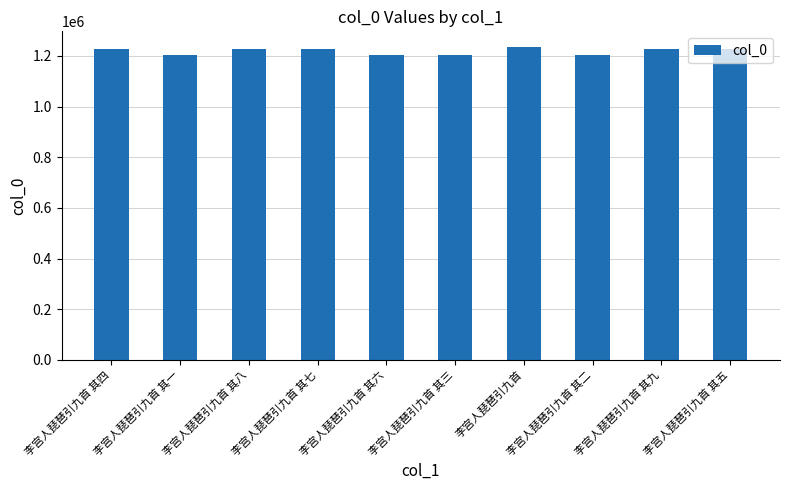

What is the minimum value shown in the chart?

1202225